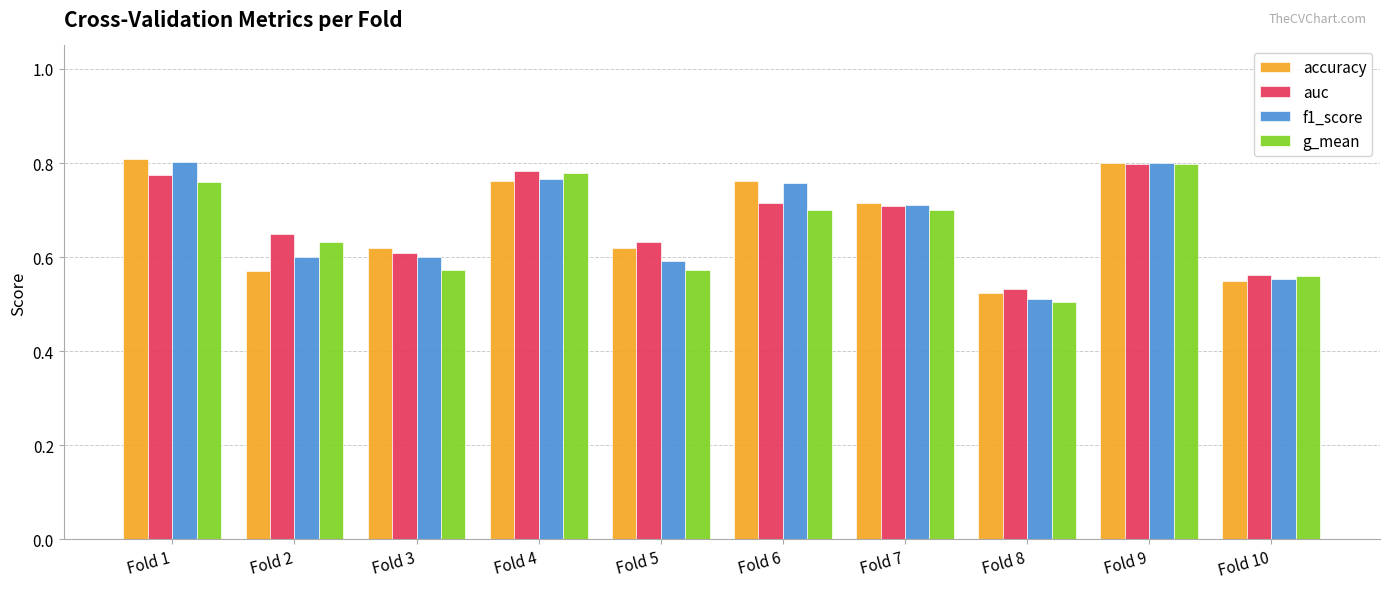

What is the difference between the second highest and minimum values in the g_mean series?

0.3